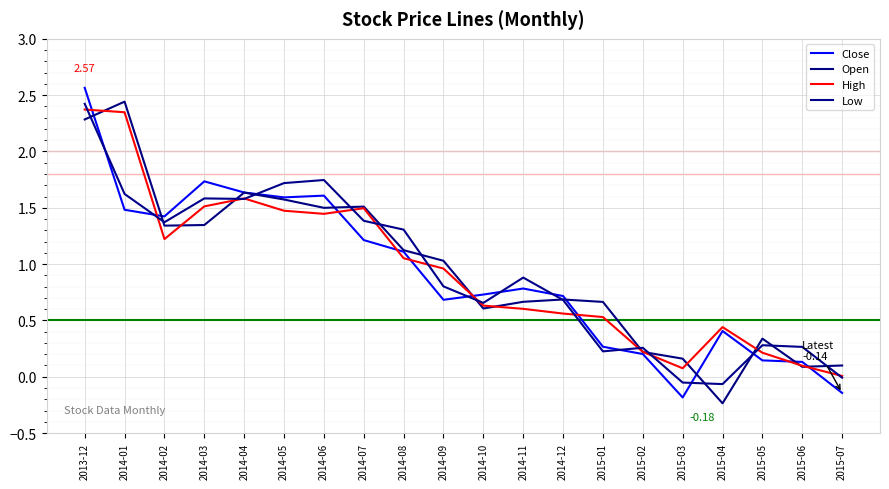

In Open, how many points are lower than both neighbors (excluding endpoints)?

5